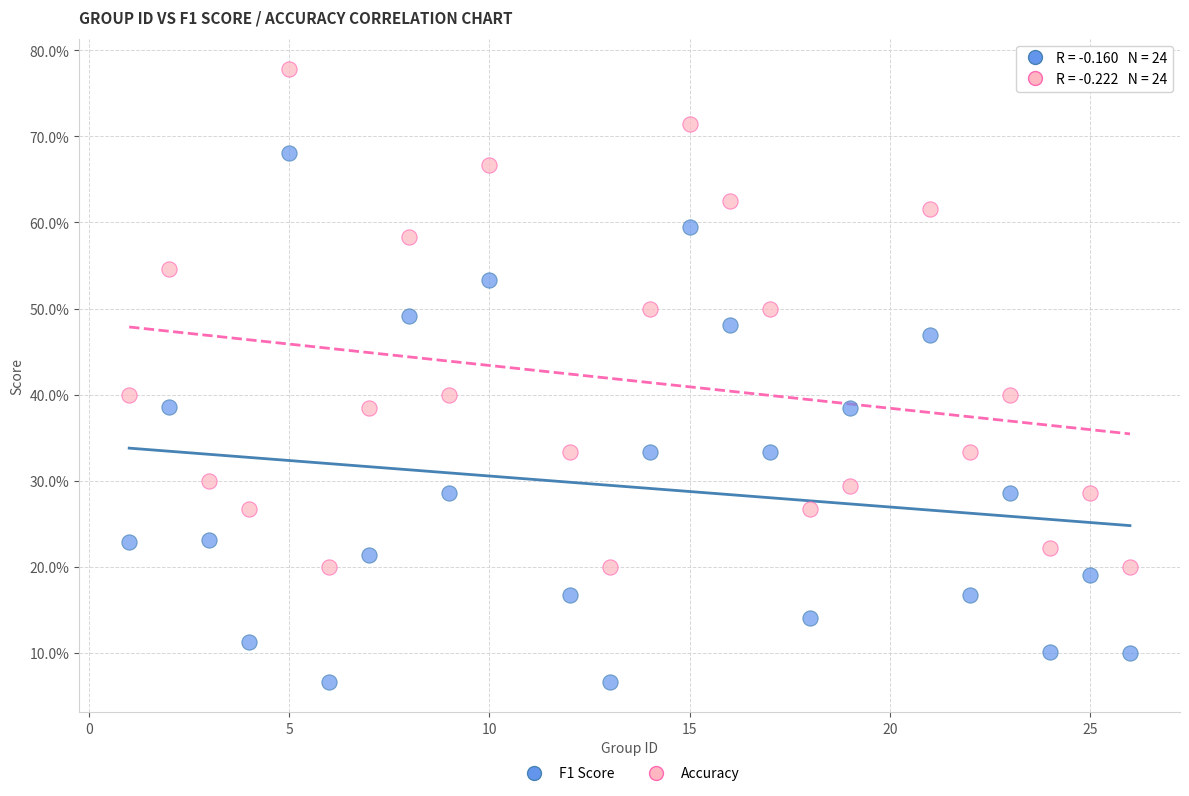

Which series reaches the maximum Y coordinate?

Accuracy